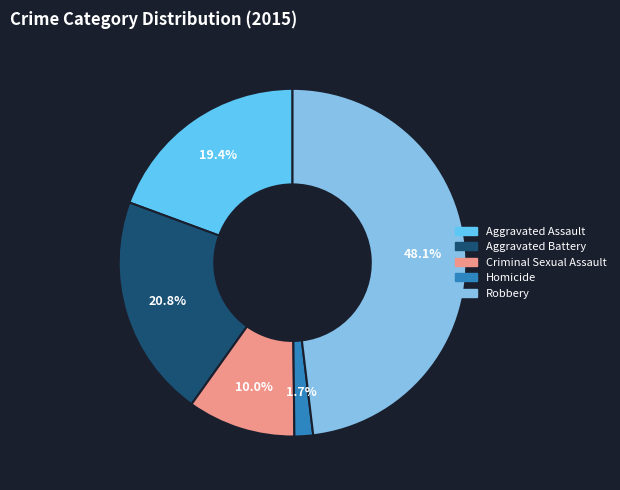

What is the largest slice in the pie chart?

Robbery